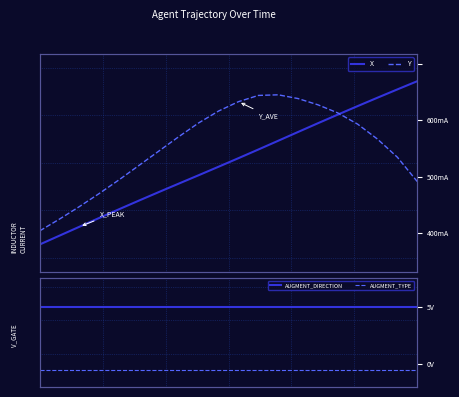

Which series has the largest range (max minus min)?

X